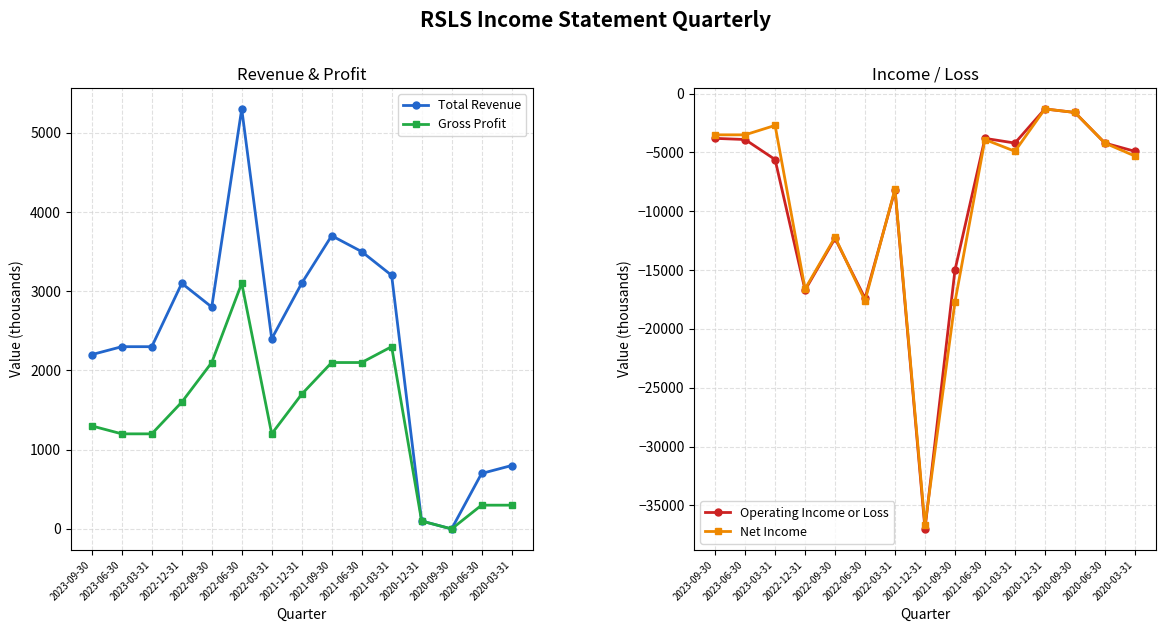

True or false: Net Income and Total Revenue intersect in this chart.

False